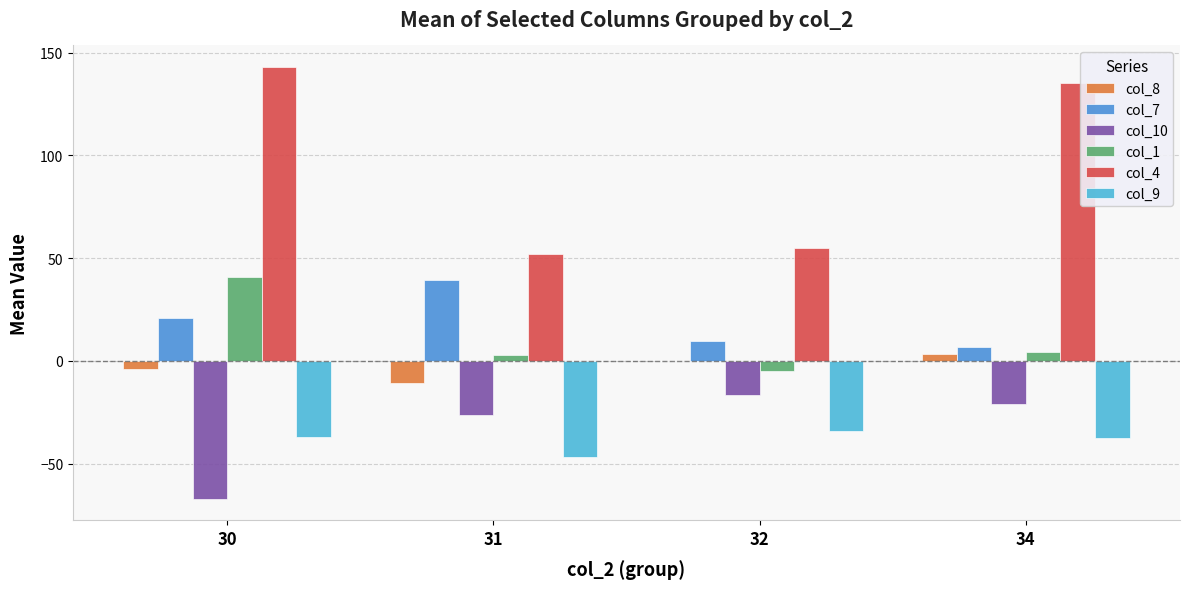

What are all the series names shown in the legend?

col_8, col_7, col_10, col_1, col_4, col_9